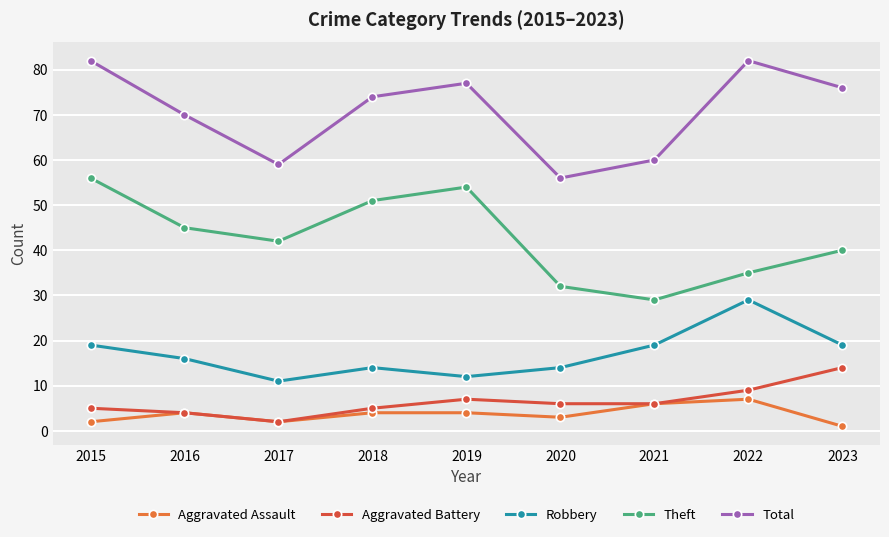

How many categories are shown in the chart?

9